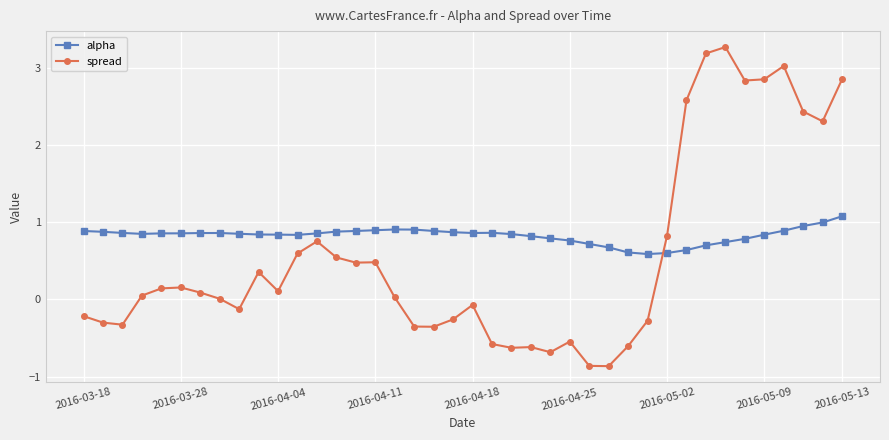

What is the highest value of the spread series?

3.3